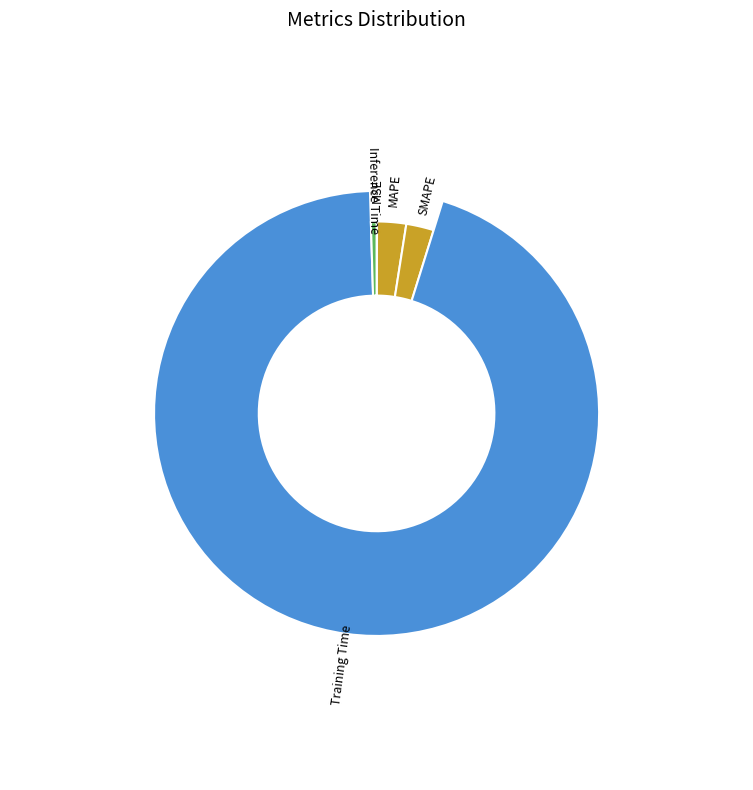

To the nearest percent, what portion does Training Time represent?

95%